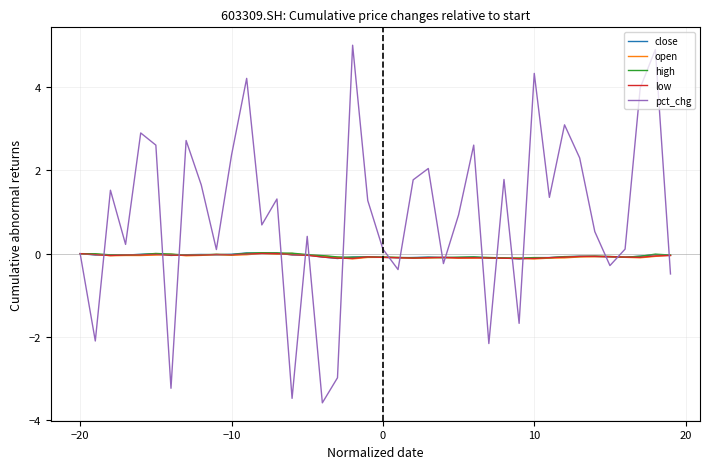

Which series has the largest range (max minus min)?

pct_chg